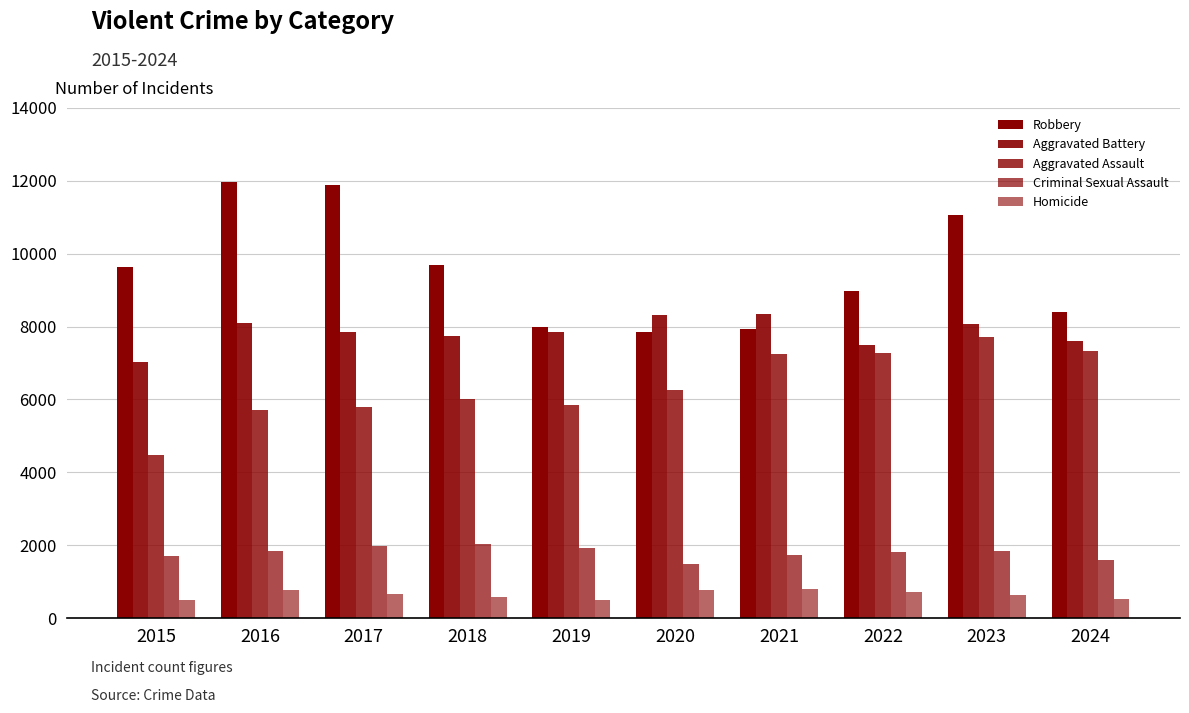

Reading right to left, transcribe all the data shown in this chart.

Robbery: 8409	11053	8963	7920	7855	7995	9681	11880	11960	9638
Aggravated Battery: 7596	8078	7491	8347	8321	7858	7735	7845	8086	7019
Aggravated Assault: 7323	7712	7280	7242	6265	5841	6002	5793	5713	4480
Criminal Sexual Assault: 1585	1845	1810	1745	1494	1921	2040	1979	1854	1705
Homicide: 534	626	725	804	787	499	588	672	786	496